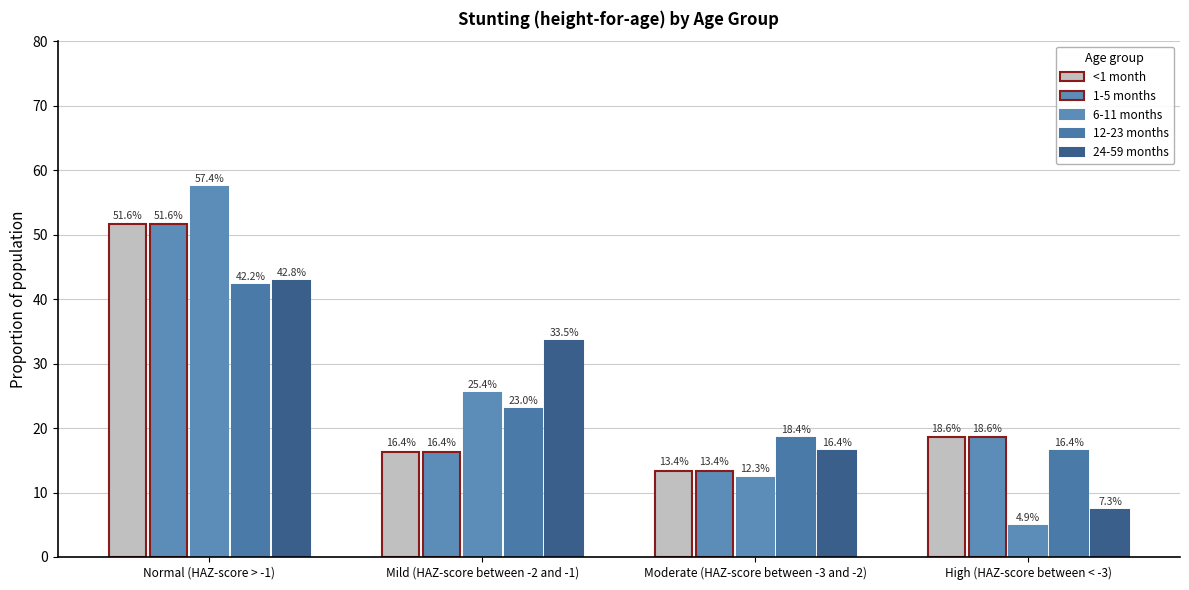

Is it true that <1 month equals 8.8 at High (HAZ-score between < -3)?

False